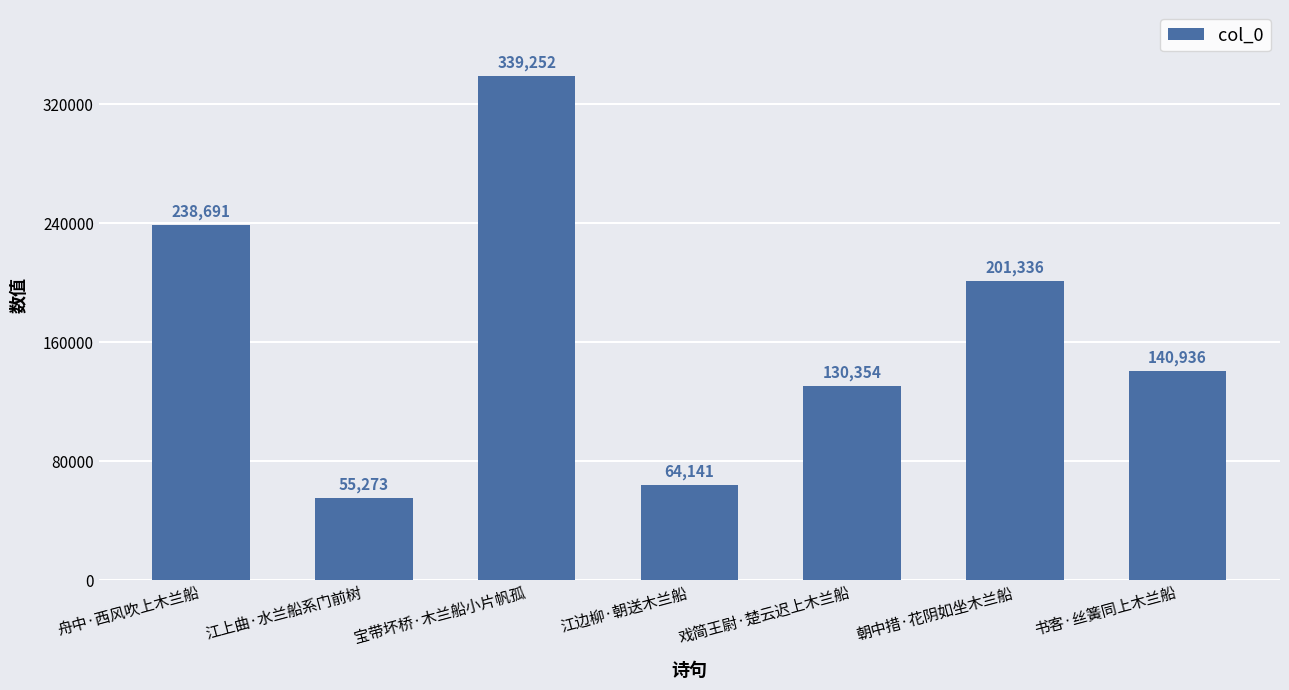

Reading left to right, transcribe all the data shown in this chart.

舟中·西风吹上木兰船=238691	江上曲·水兰船系门前树=55273	宝带坏桥·木兰船小片帆孤=339252	江边柳·朝送木兰船=64141	戏简王尉·楚云迟上木兰船=130354	朝中措·花阴如坐木兰船=201336	书客·丝簧同上木兰船=140936